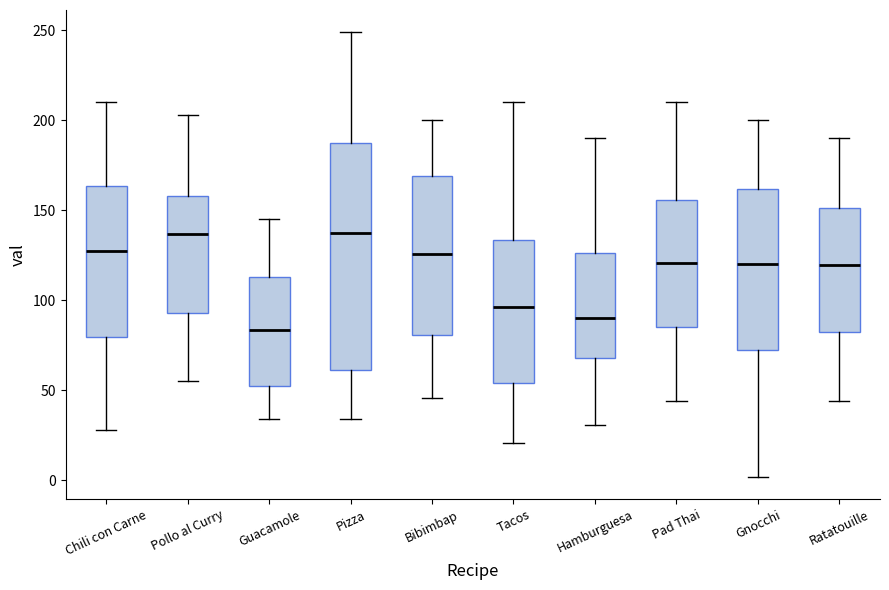

Comparing the boxes themselves (not the whiskers), which one is the tallest?

Pizza